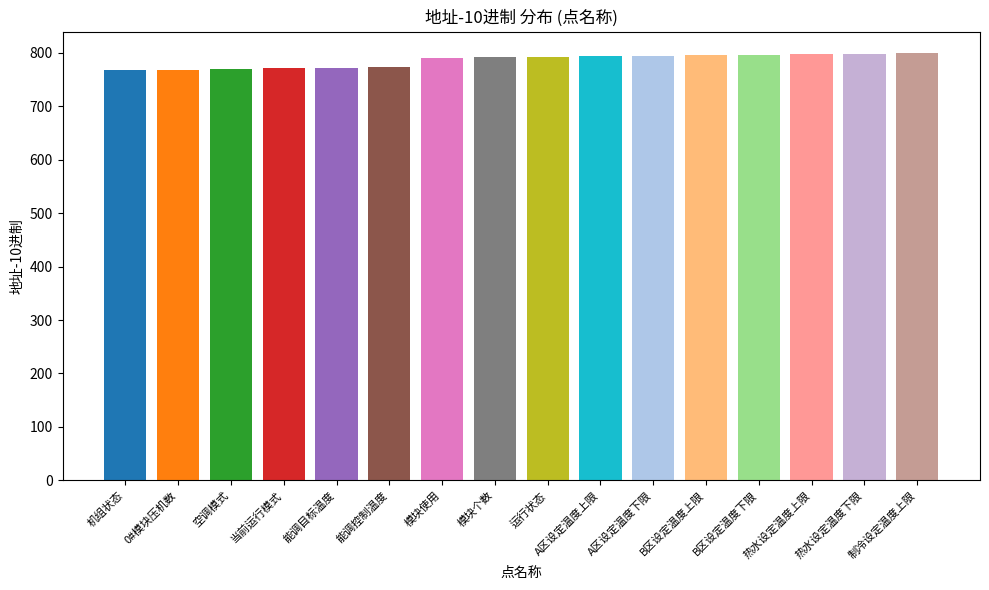

How many distinct data groups are displayed?

1